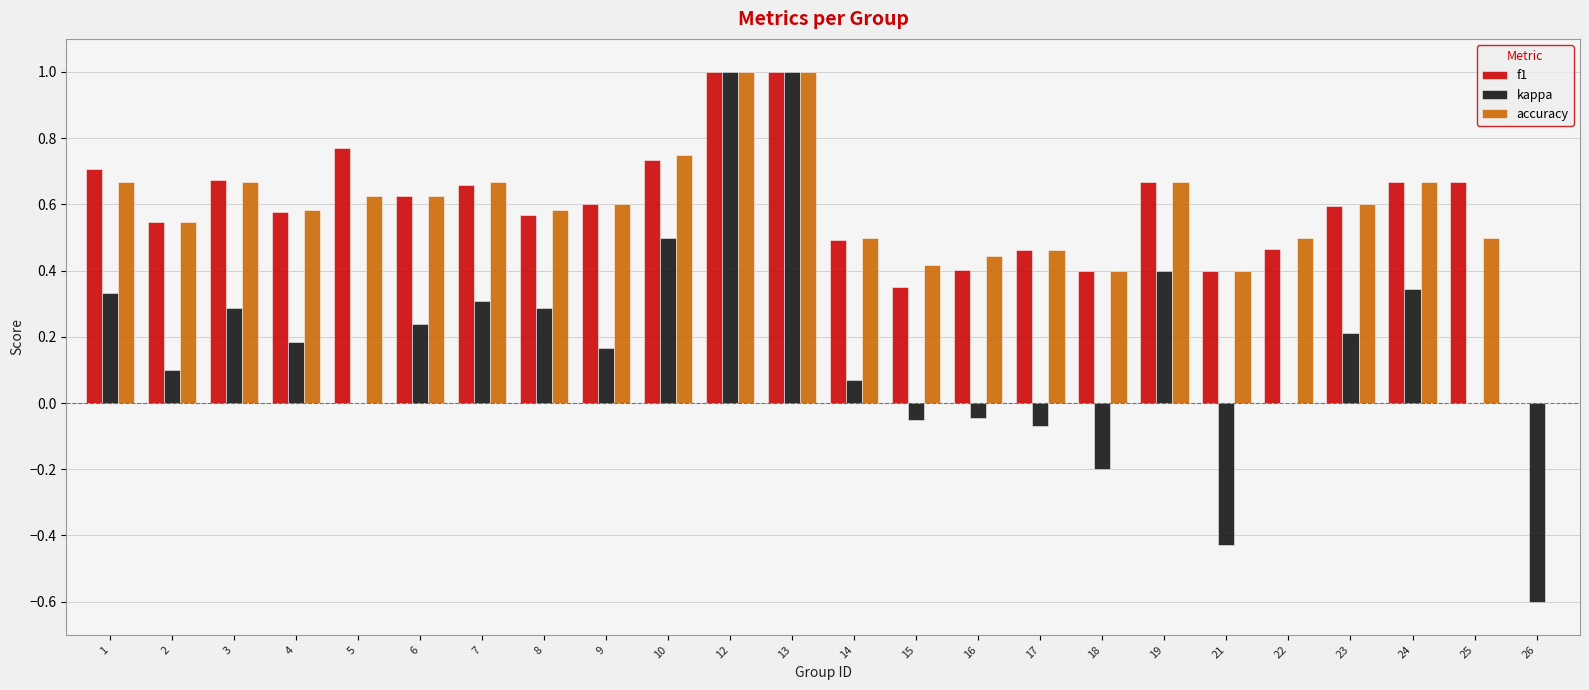

What is the sum of the f1 values at 5 and 23?

1.4